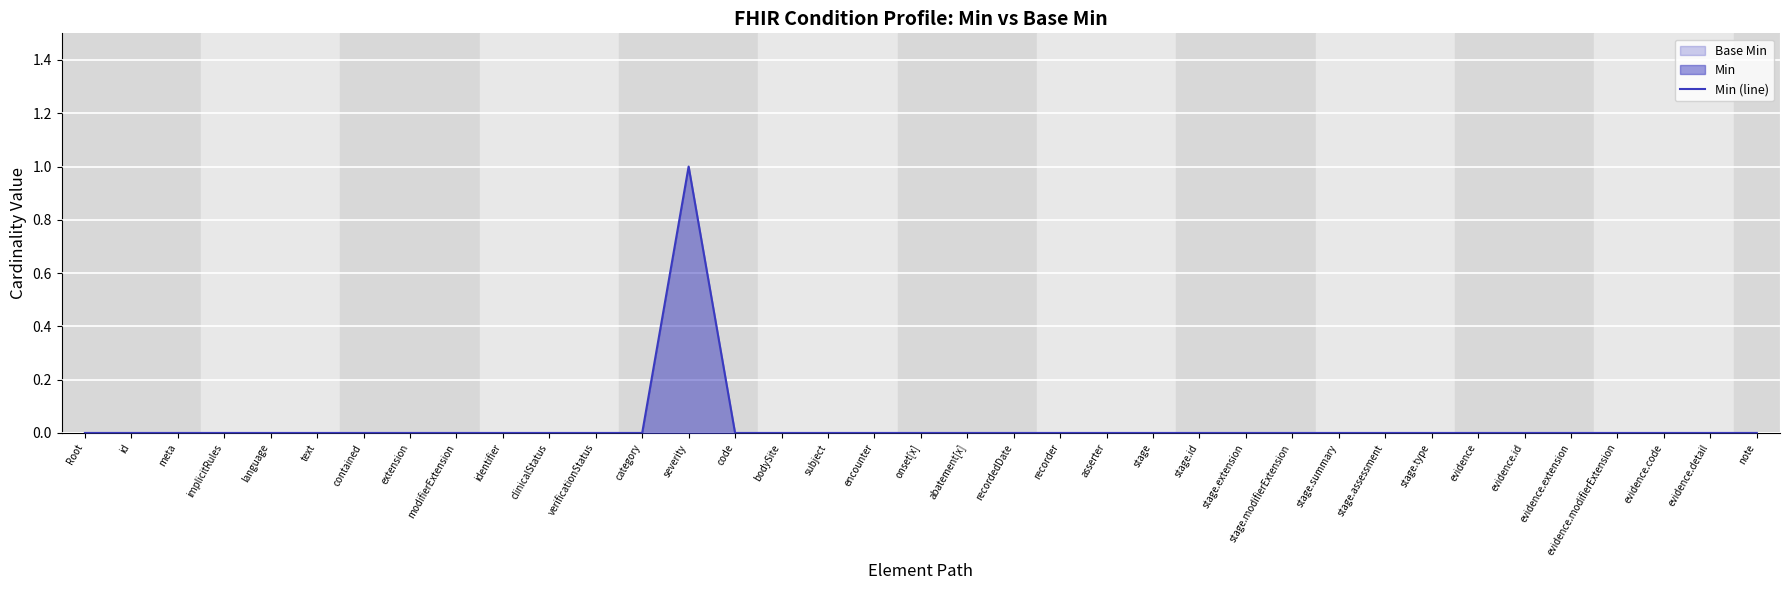

Rank the categories by value from highest to lowest.

severity, Root, id, meta, implicitRules, language, text, contained, extension, modifierExtension, identifier, clinicalStatus, verificationStatus, category, code, bodySite, subject, encounter, onset[x], abatement[x], recordedDate, recorder, asserter, stage, stage.id, stage.extension, stage.modifierExtension, stage.summary, stage.assessment, stage.type, evidence, evidence.id, evidence.extension, evidence.modifierExtension, evidence.code, evidence.detail, note